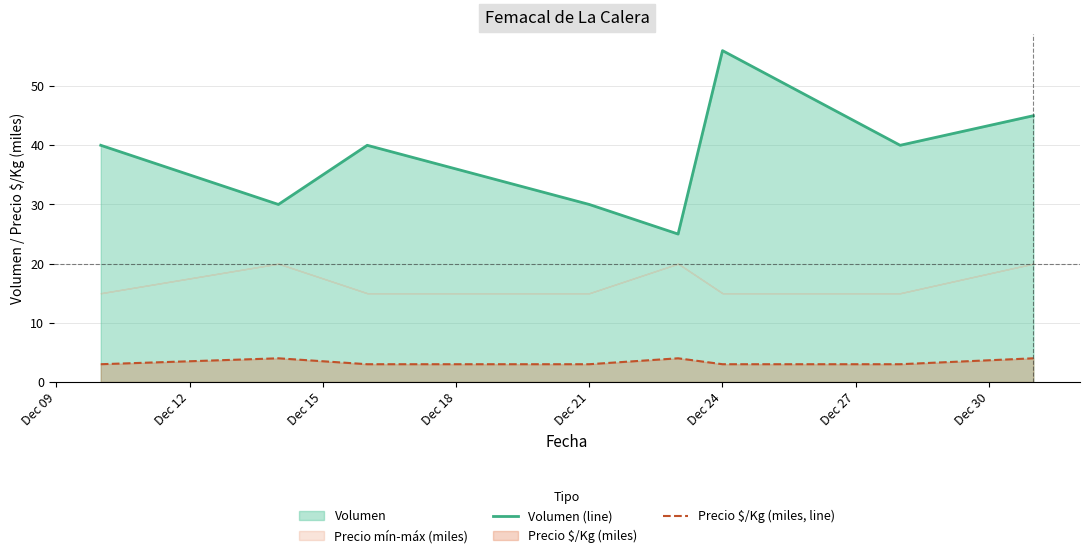

True or false: Precio $/Kg (miles, line) and Volumen (line) intersect in this chart.

False